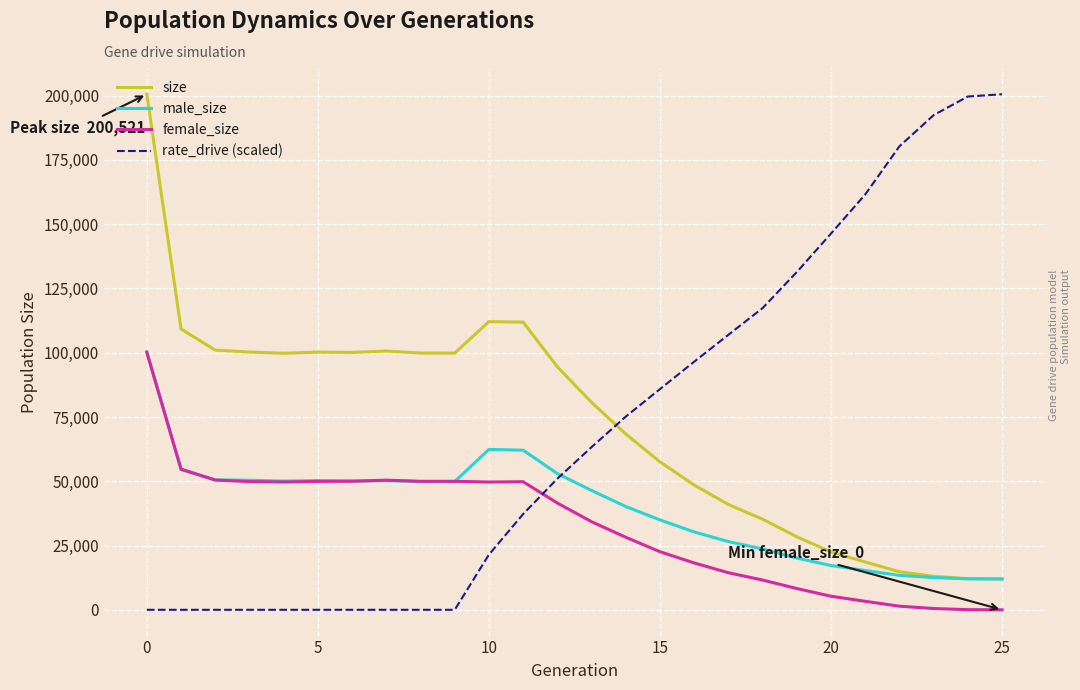

What is the greatest value displayed?

200521.0